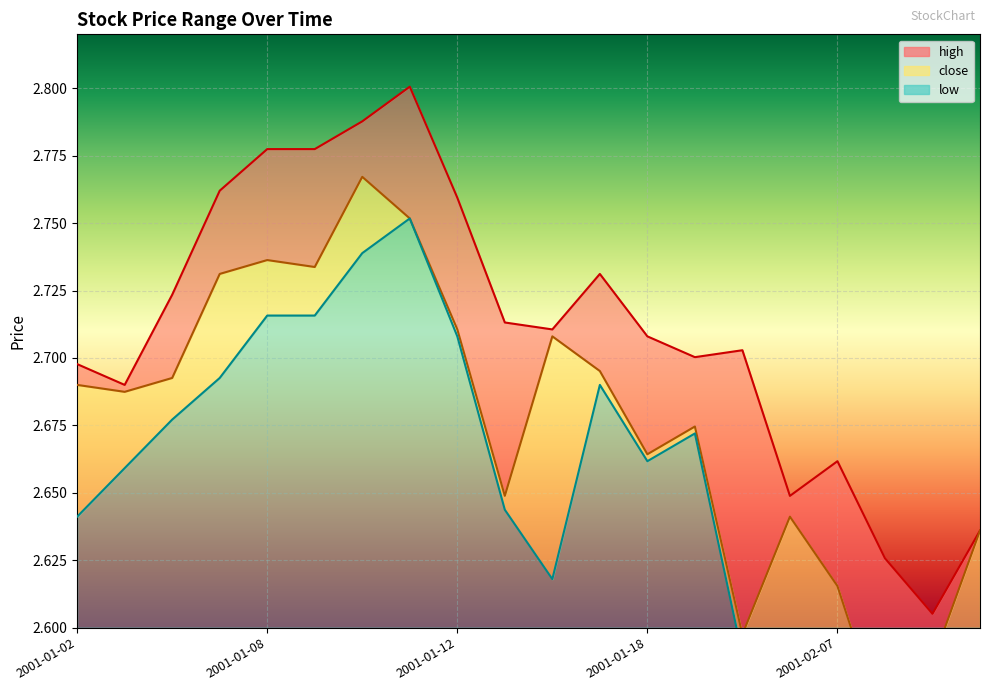

True or false: close has a value of 2.7 at 2001-01-09.

True